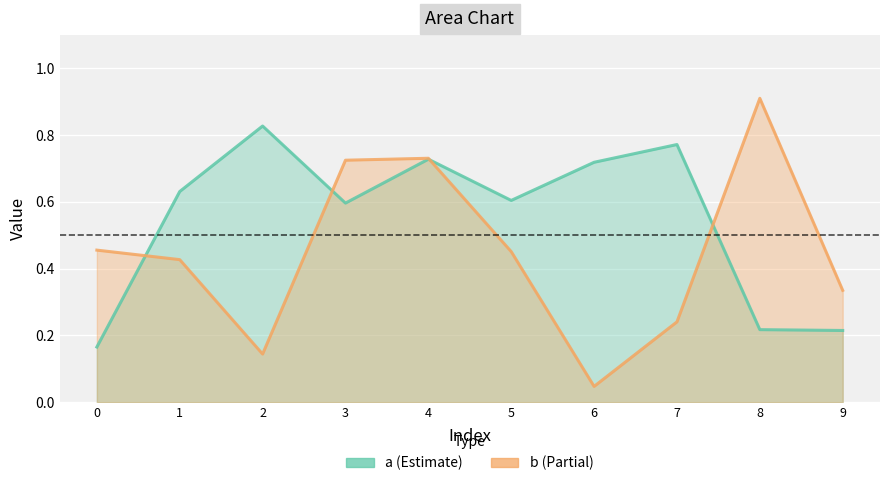

True or false: a has more than 2 interior local peaks.

True